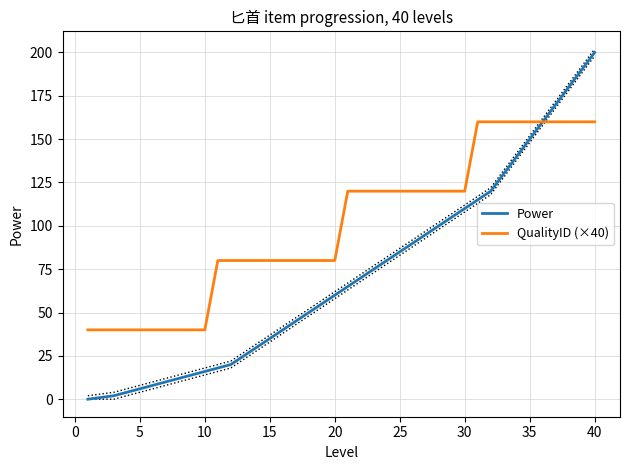

The QualityID (×40) series shows 160 at 35. True or false?

True